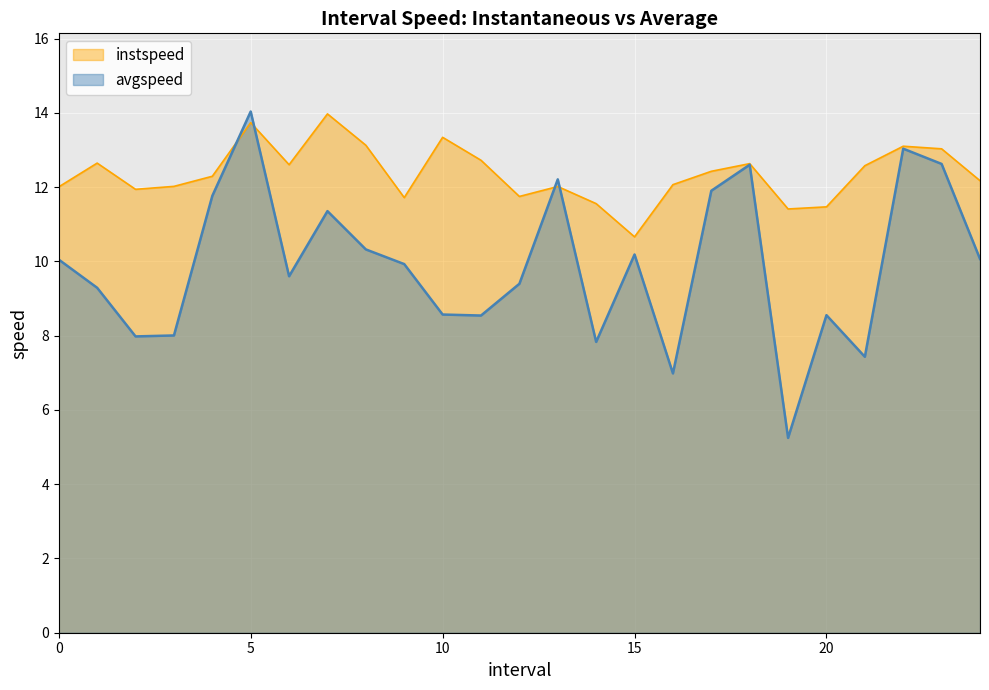

What is the total value across all series at 10?

21.9